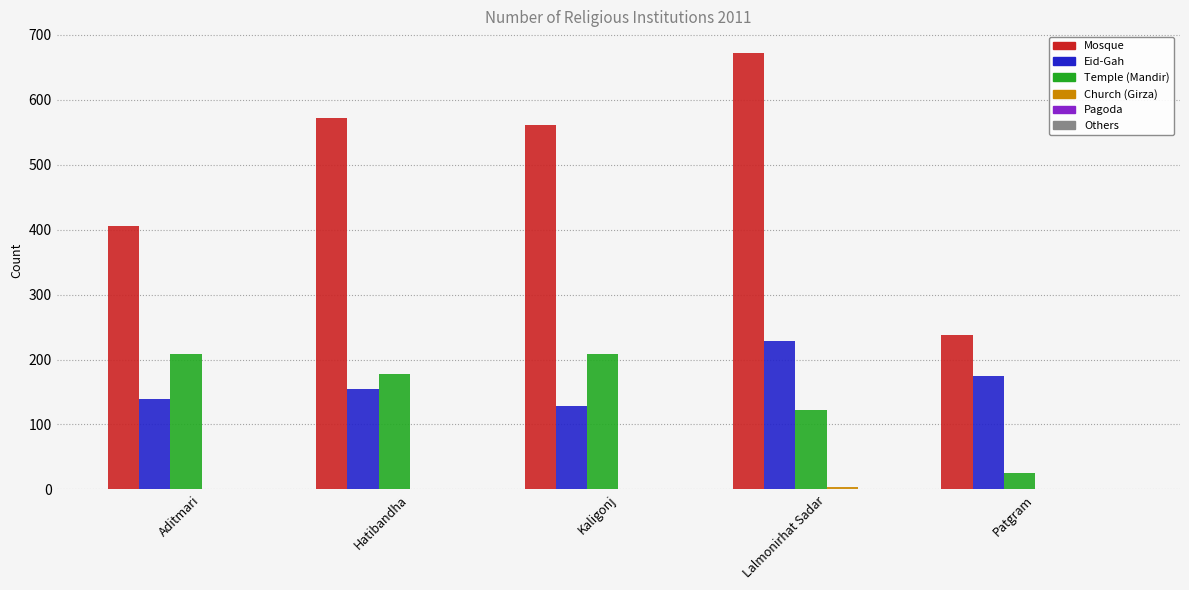

What is the maximum value for Mosque?

672